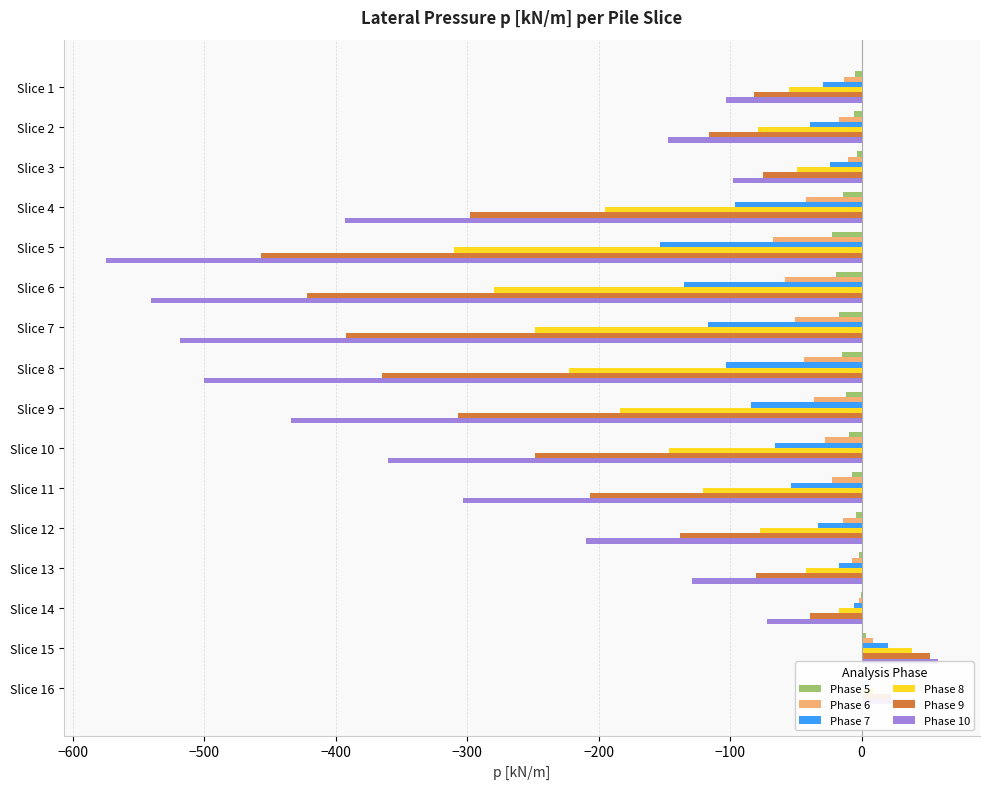

How many data points in Phase 7 are above -39?

7